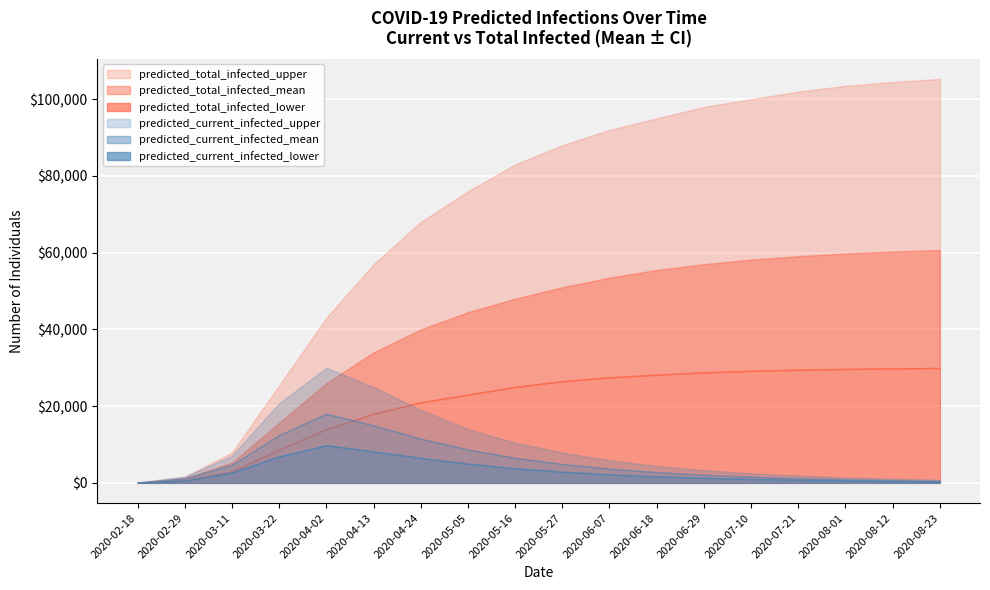

Is it true that predicted_total_infected_upper equals 7884 at 2020-03-11?

True